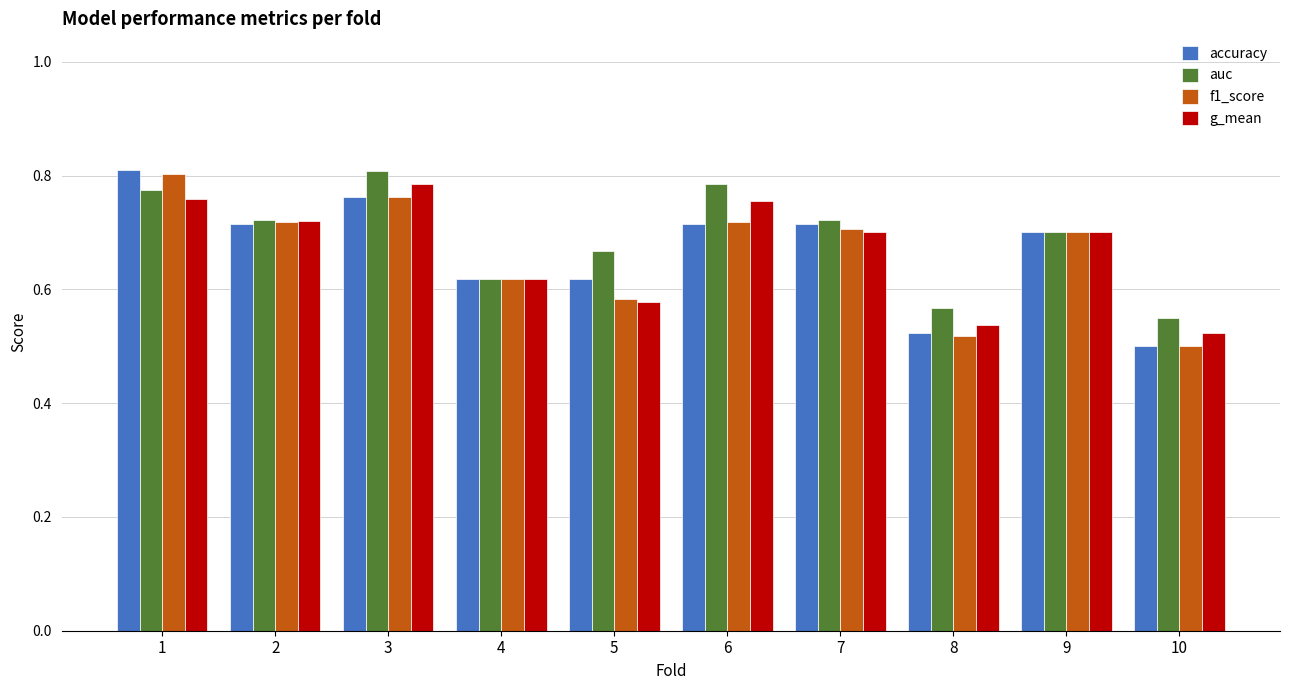

What is the sum of all f1_score values?

6.6